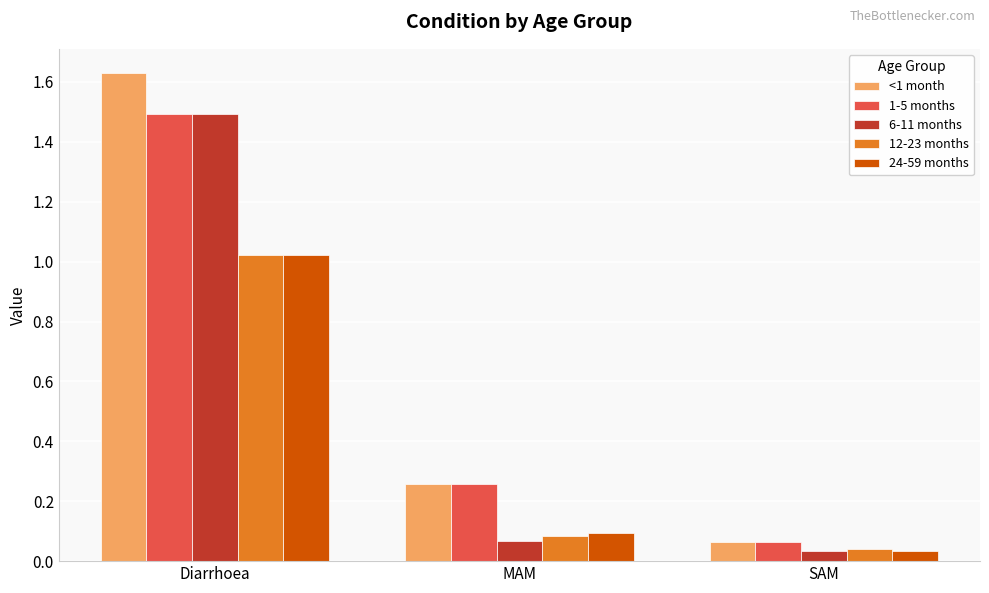

What is the difference between the <1 month values at MAM and Diarrhoea?

1.4